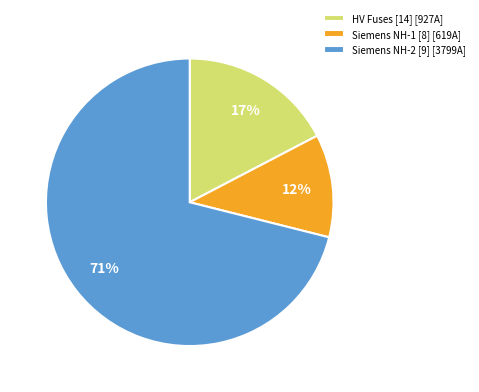

The HV Fuses [14] [927A] slice represents 30% of the pie. True or false?

False